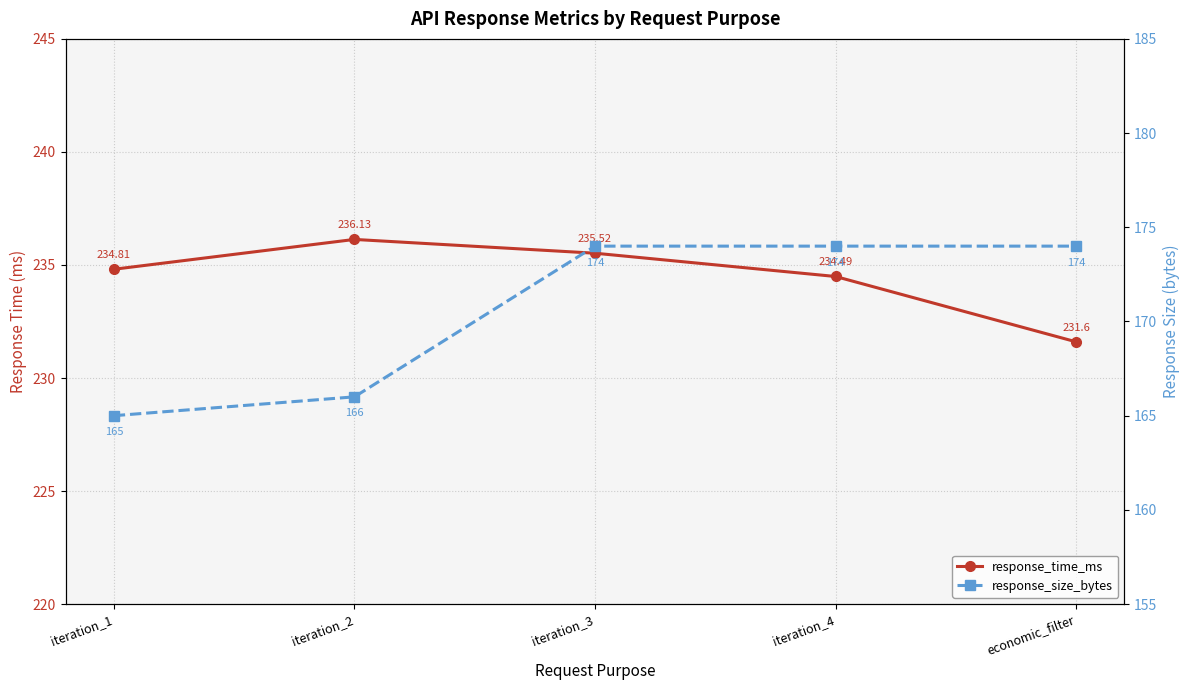

What is the approximate value of response_time_ms at iteration_3?

235.5